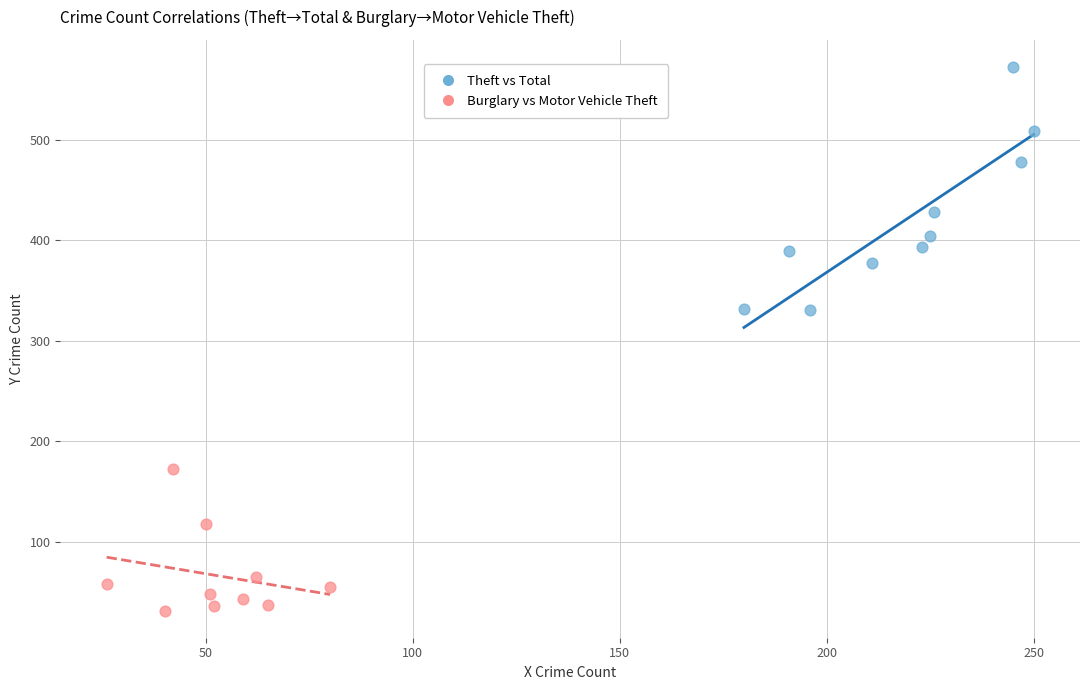

Which series reaches the minimum Y coordinate?

Burglary vs Motor Vehicle Theft